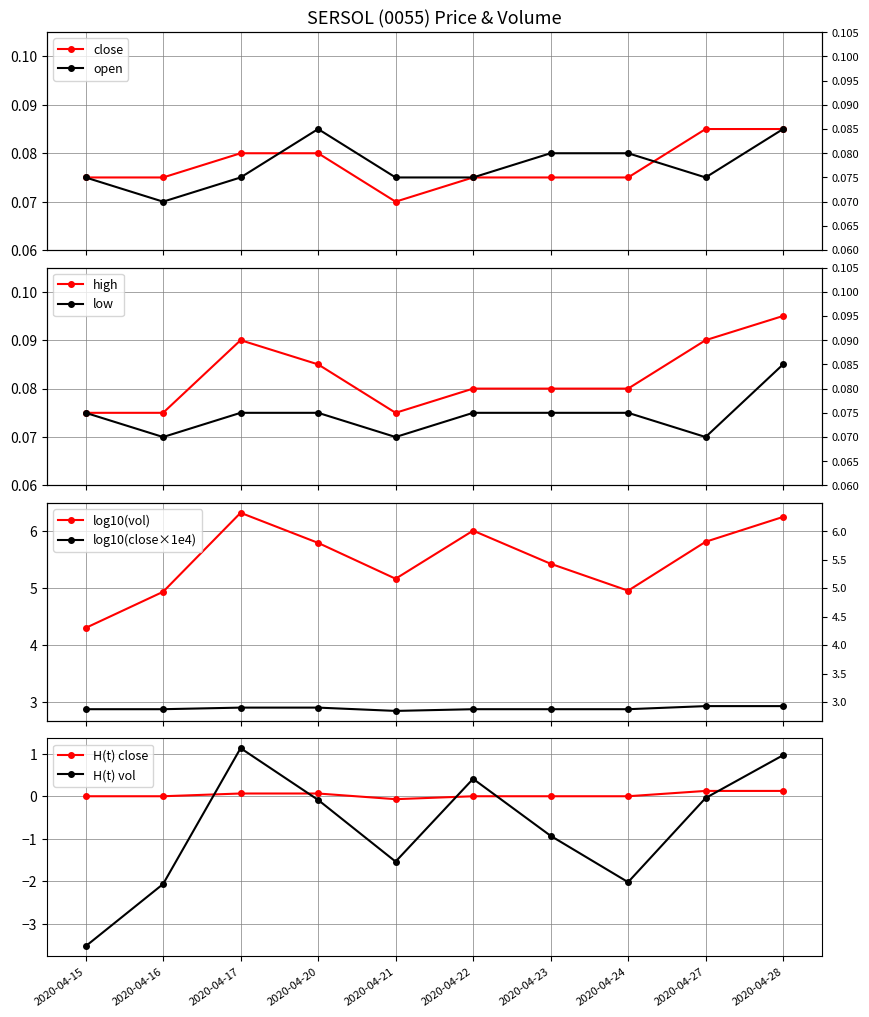

At which label does low reach its minimum?

2020-04-16